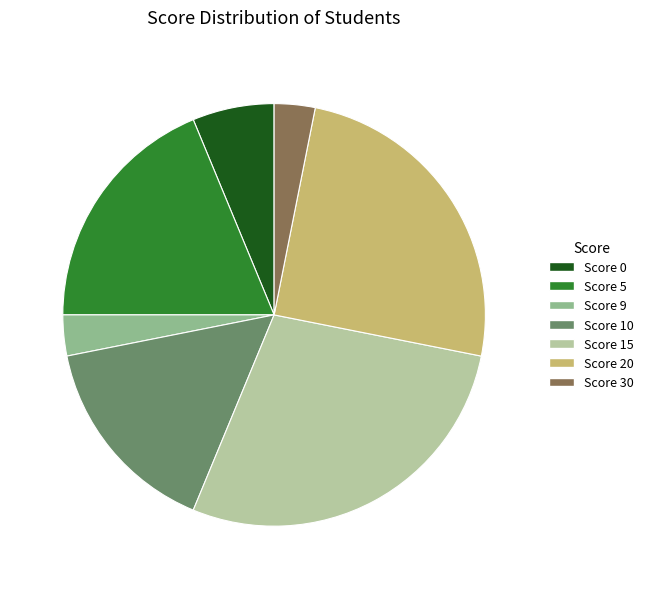

Is it true that Score 5 is 12% of the pie?

False